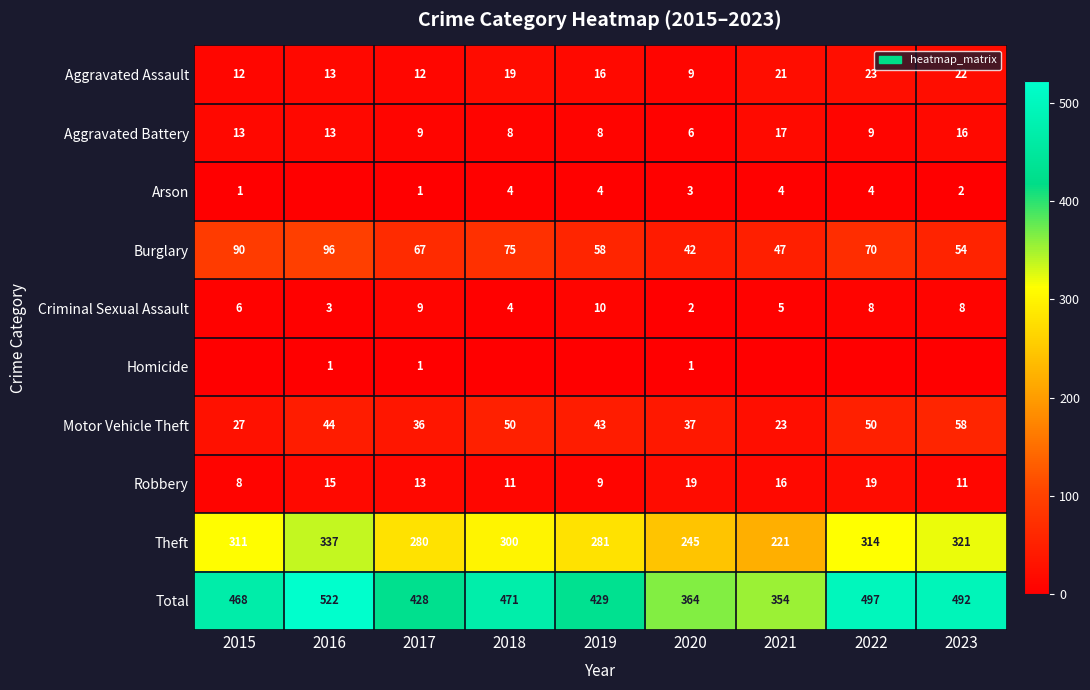

At which category does the chart reach its peak across all series?

2016